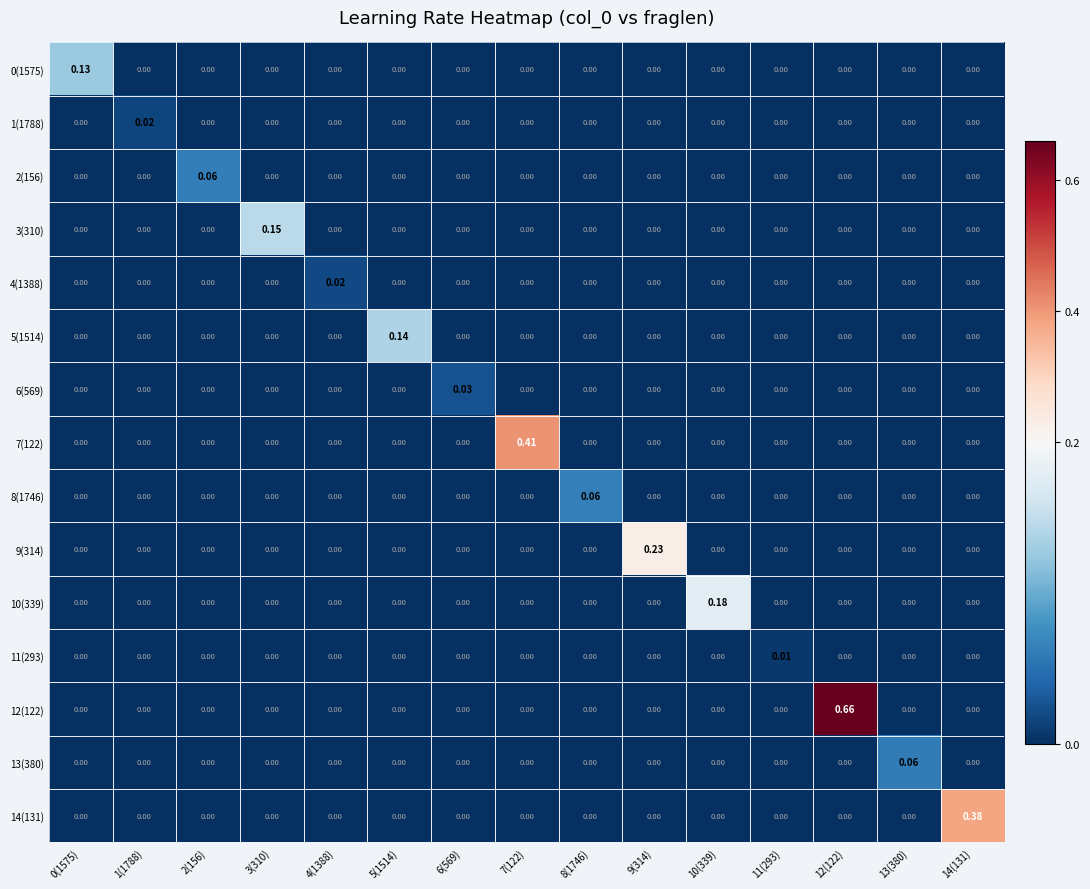

Which series has the widest spread of values?

12(122)